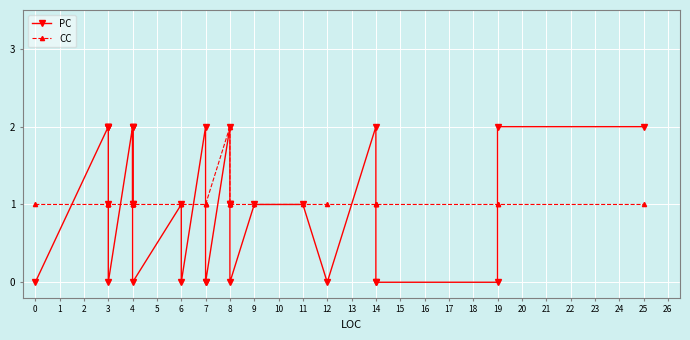

Which series has the largest total across all categories?

PC